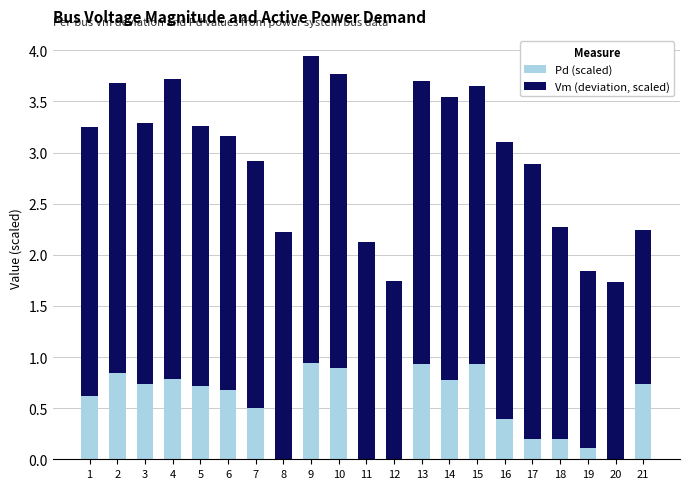

What is the total value across all series at 8?

2.2